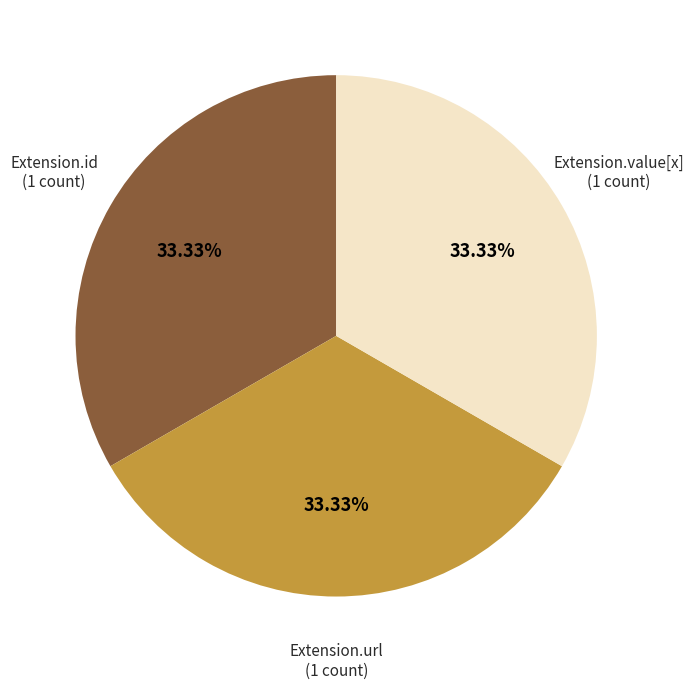

Is there a majority slice in this chart?

No